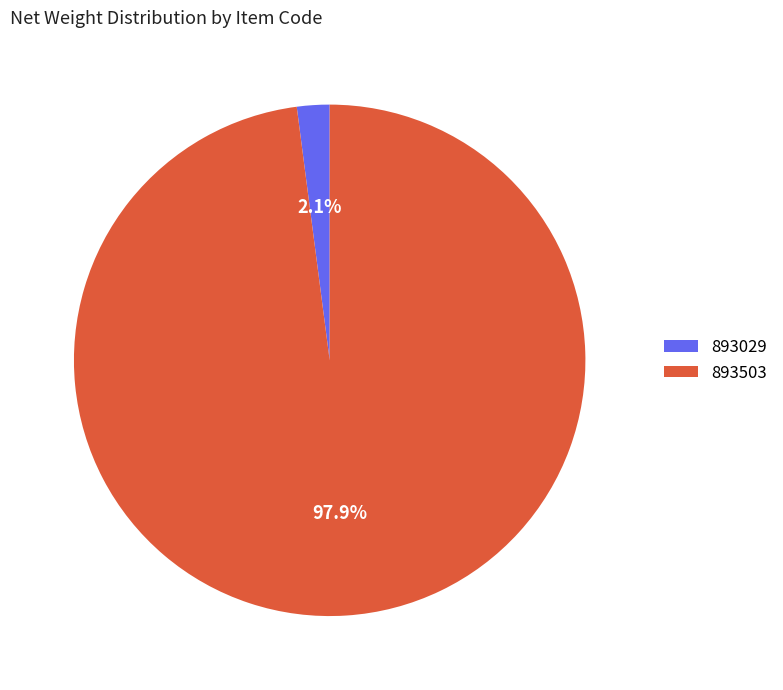

How many segments does this pie chart have?

2